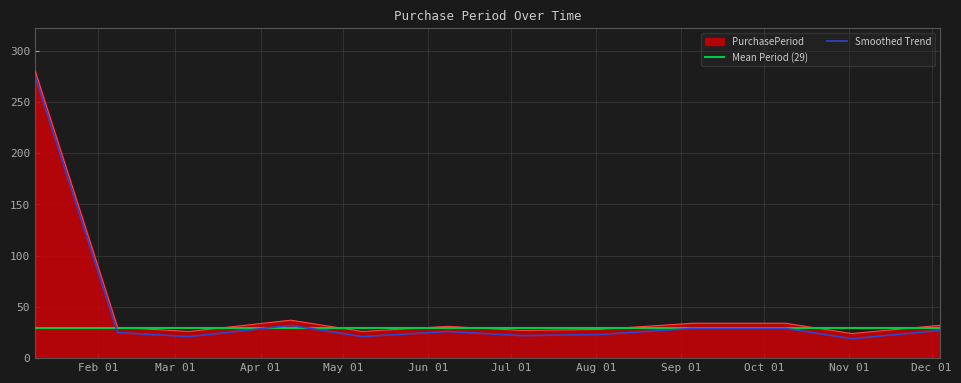

List the labels in order of value, largest first.

2017-01-09, 2017-04-12, 2017-09-05, 2017-10-09, 2017-12-04, 2017-06-08, 2017-02-08, 2017-08-02, 2017-07-05, 2017-03-06, 2017-05-08, 2017-11-02